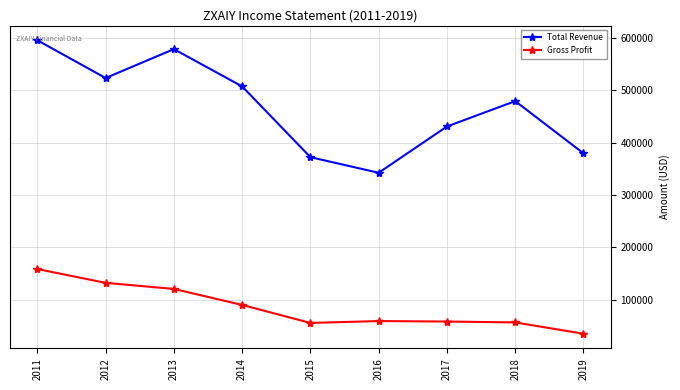

List the series in order of their peak value, highest first.

Total Revenue, Gross Profit